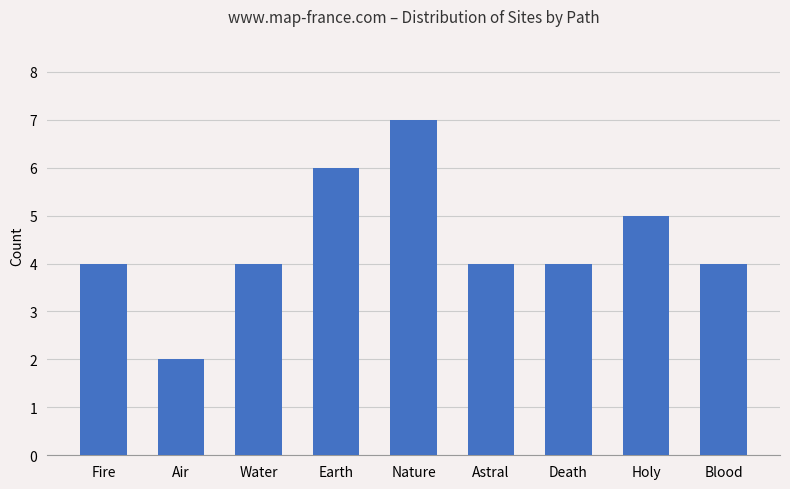

What value does the data have at Earth?

6